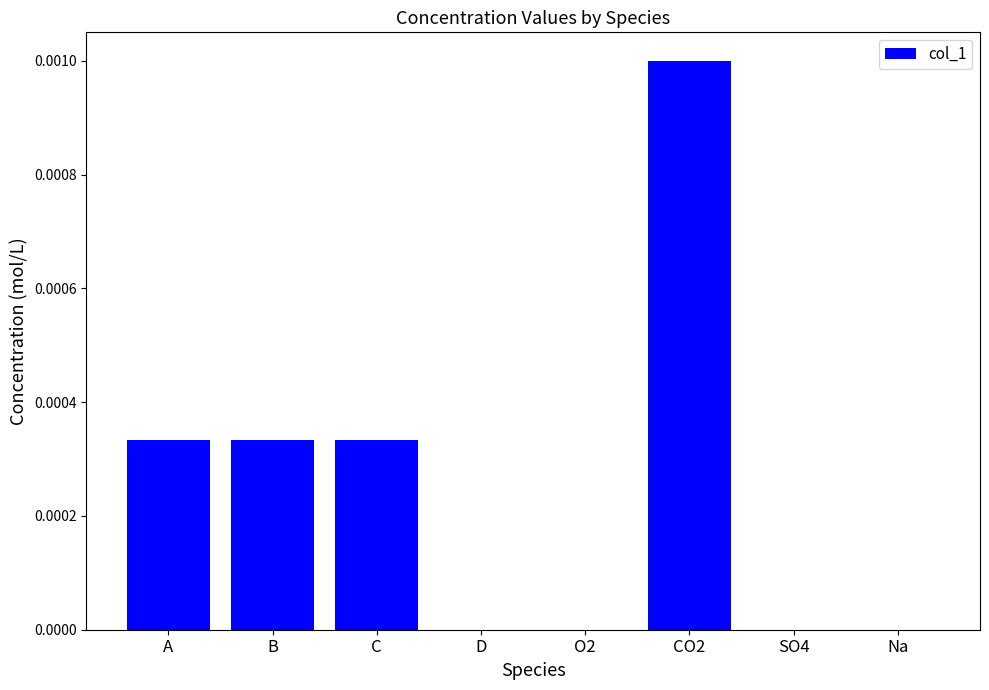

At which category does the chart reach its peak across all series?

CO2